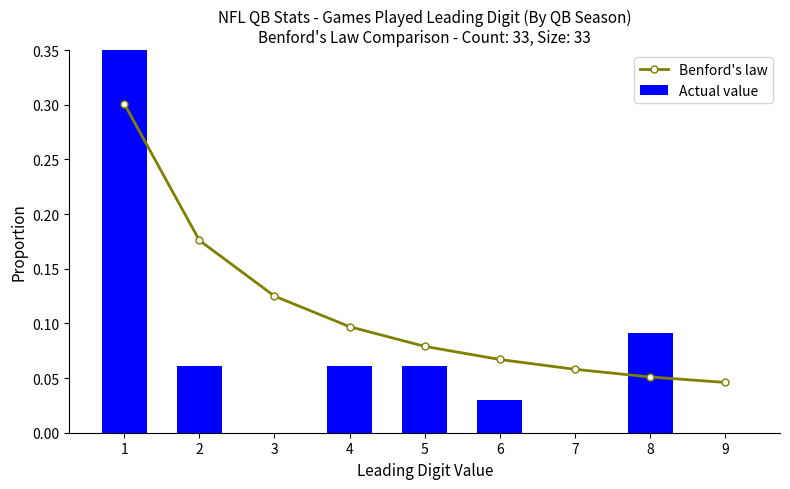

Reading left to right, extract all data points from this chart.

Benford's law: 0.3	0.2	0.1	0.1	0.1	0.1	0.1	0.1	0.0
Actual value: 0.7	0.1	0.0	0.1	0.1	0.0	0.0	0.1	0.0